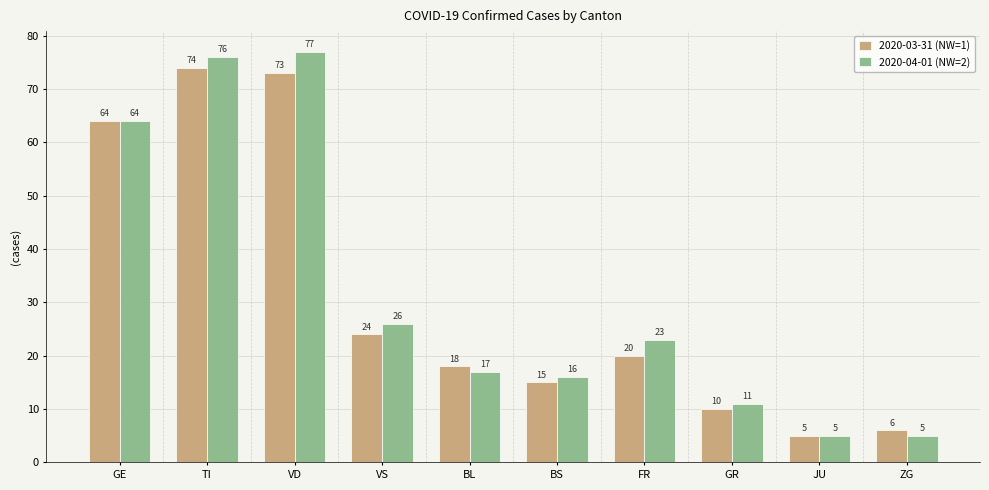

What is the sum of all 2020-04-01 (NW=2) values?

320